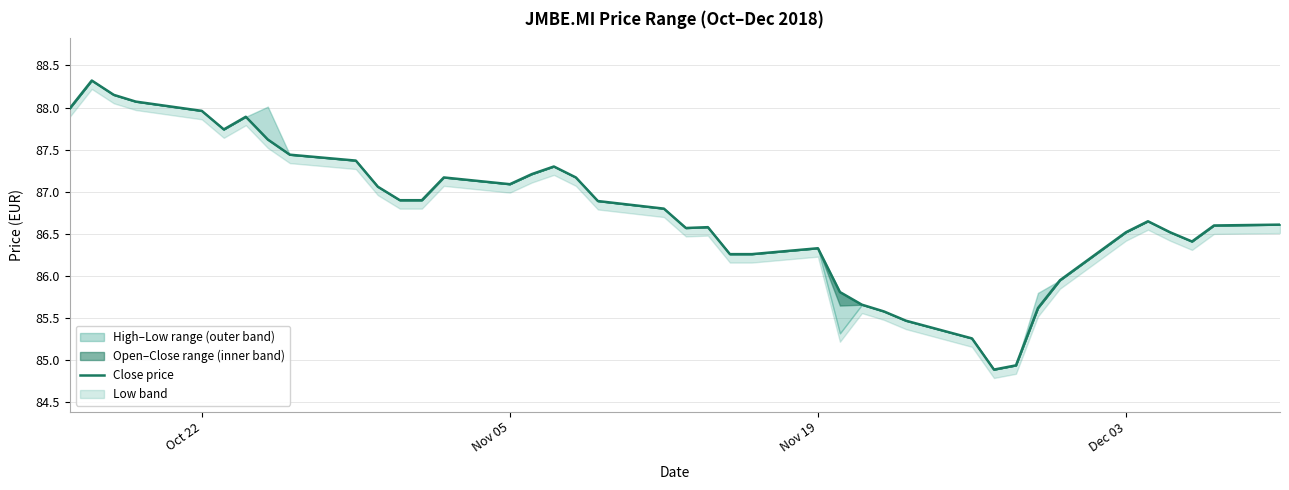

What is the greatest value displayed?

88.3